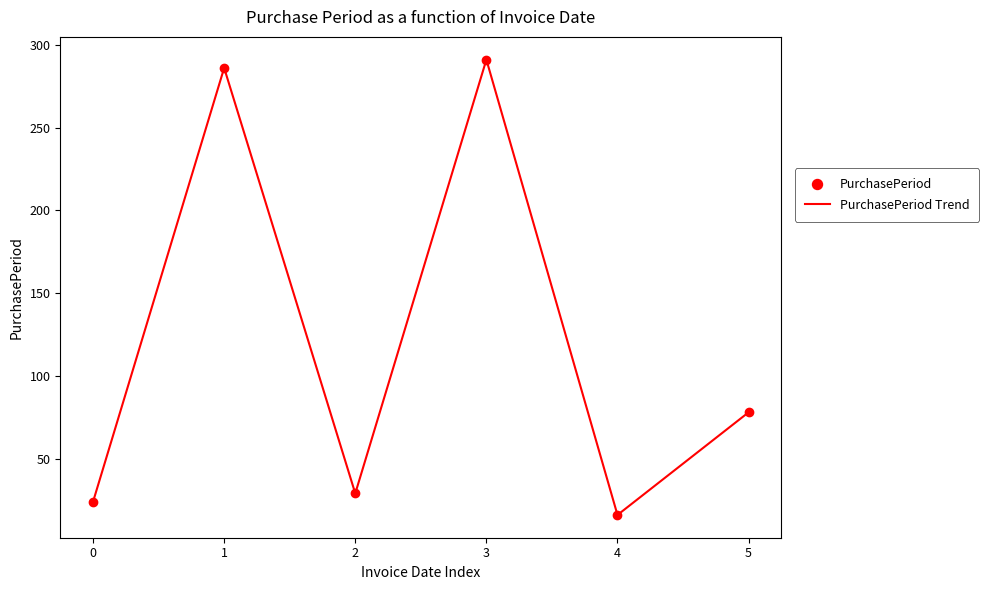

Which category has the highest value across all series?

3